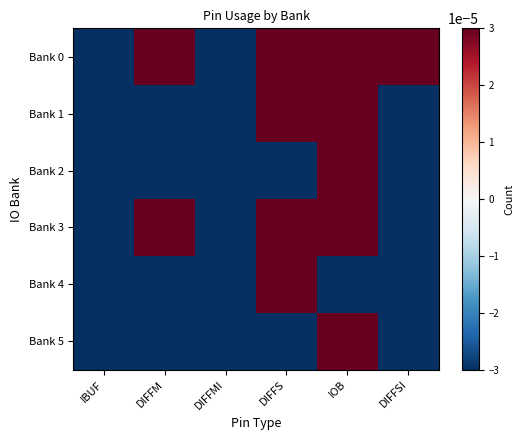

At which category is the sum across all series the highest?

IOB